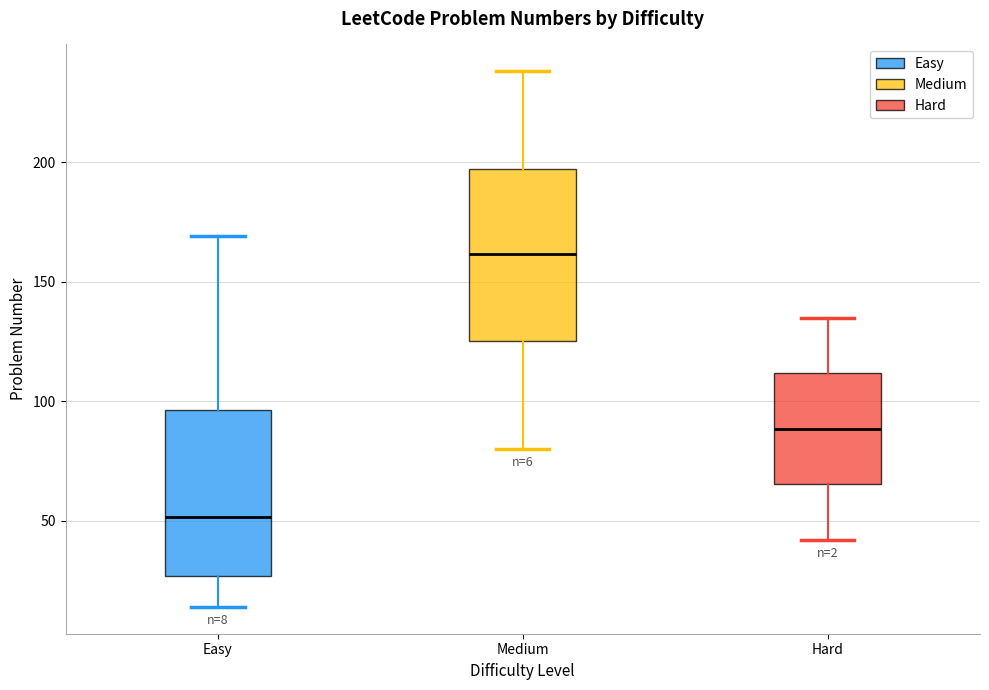

Which box's median line is the highest?

Medium